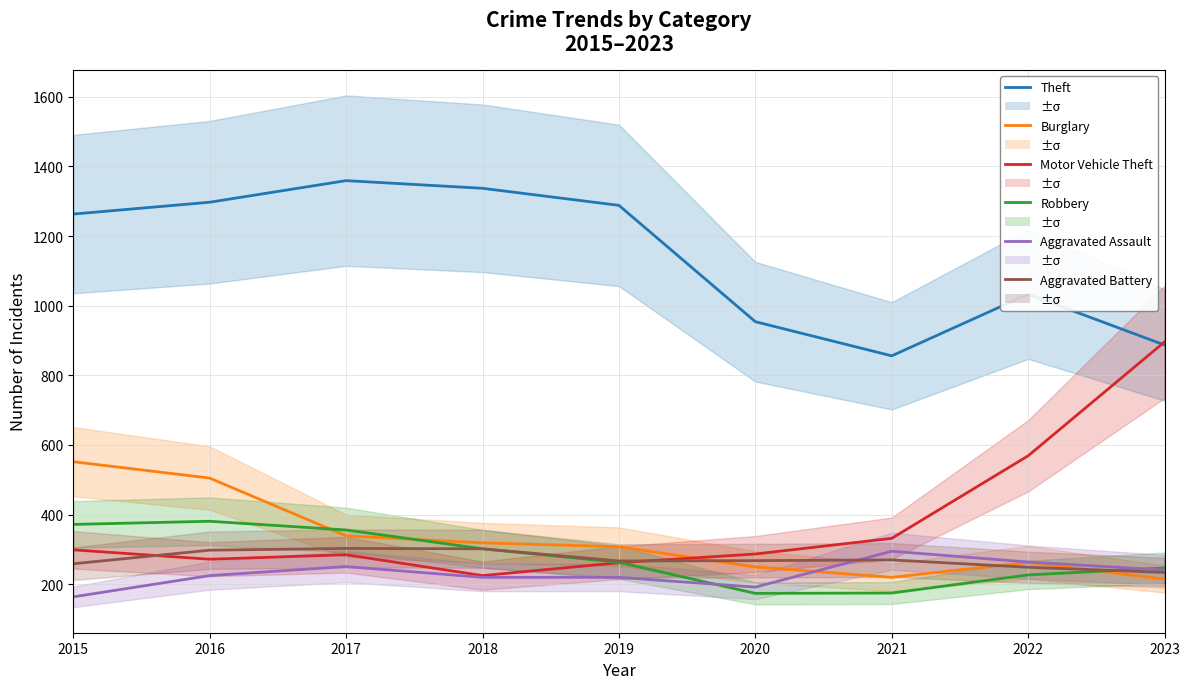

Which series has the largest range (max minus min)?

Motor Vehicle Theft